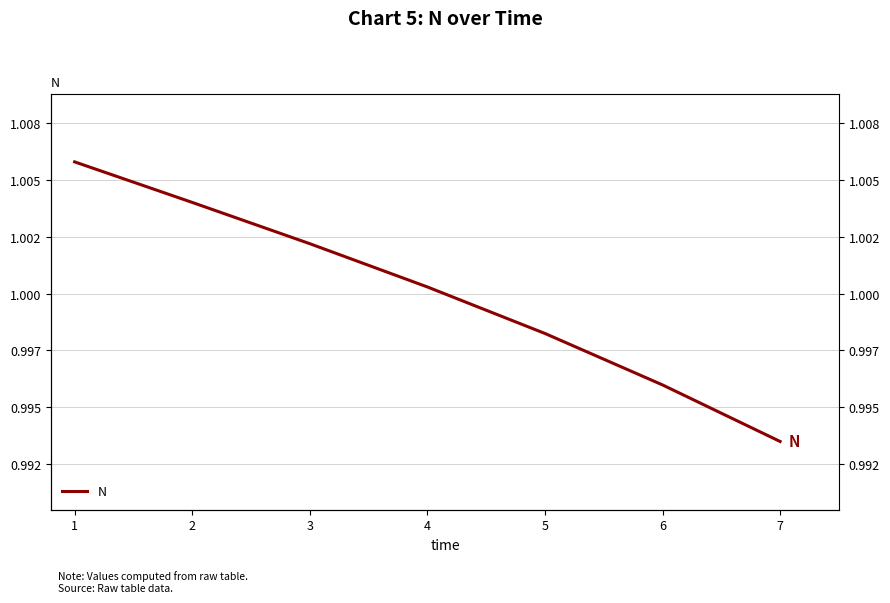

Count the number of values greater than 1.

4